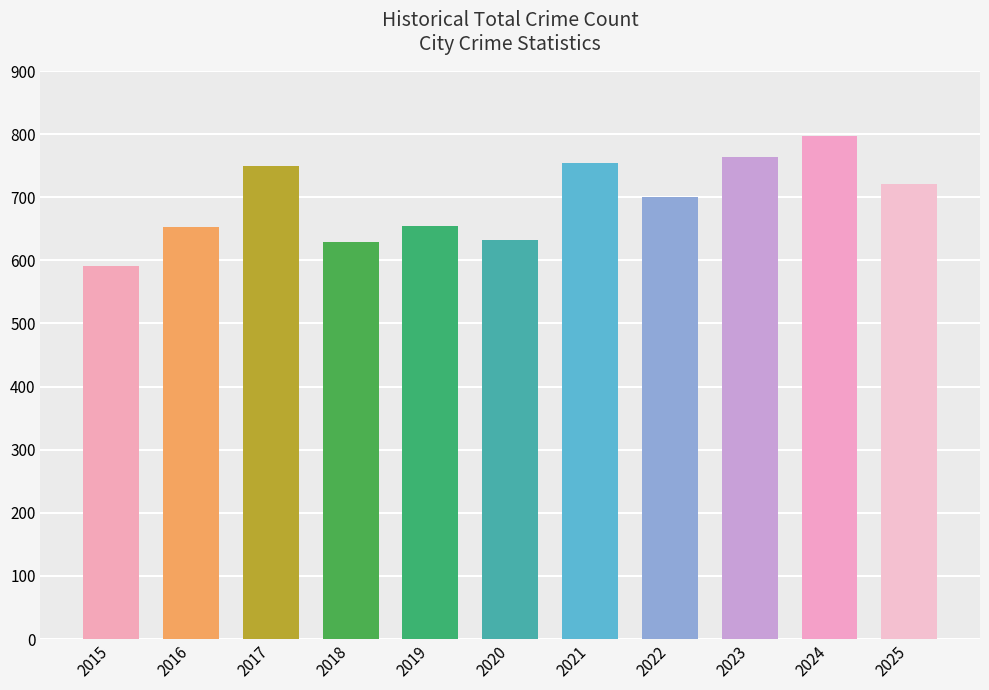

What is the approximate value at 2017?

749